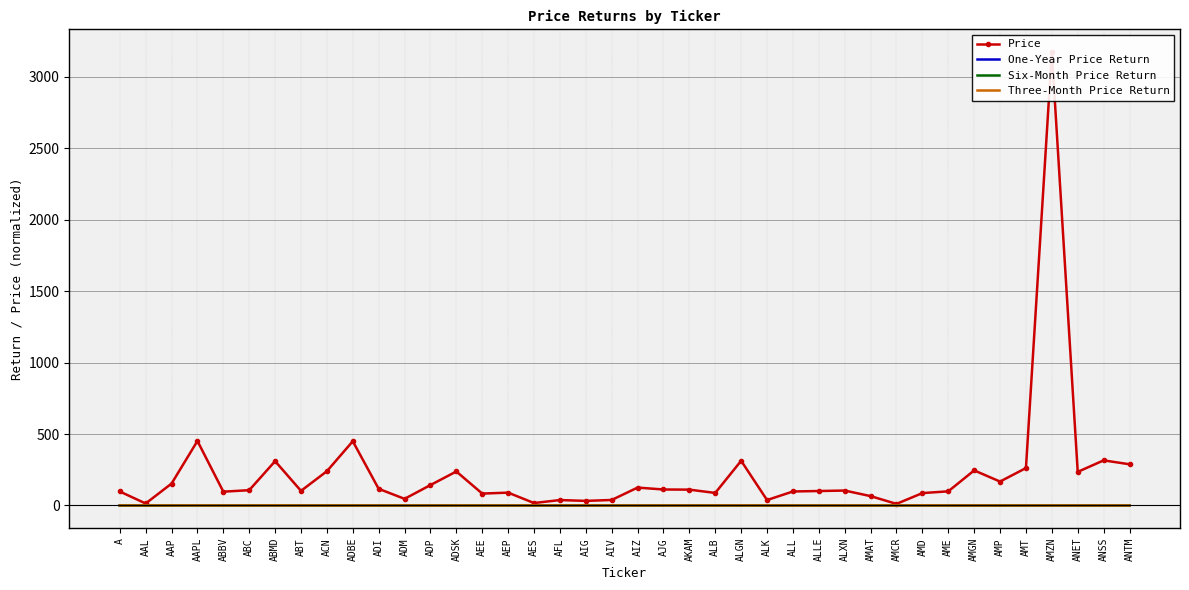

True or false: Six-Month Price Return and One-Year Price Return cross at least once.

True